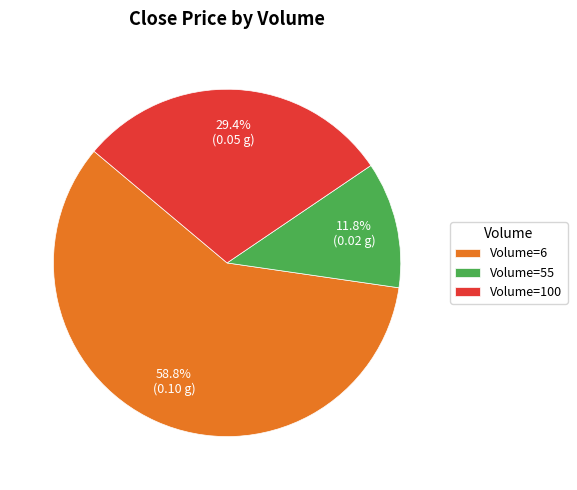

Is there a majority slice in this chart?

Yes